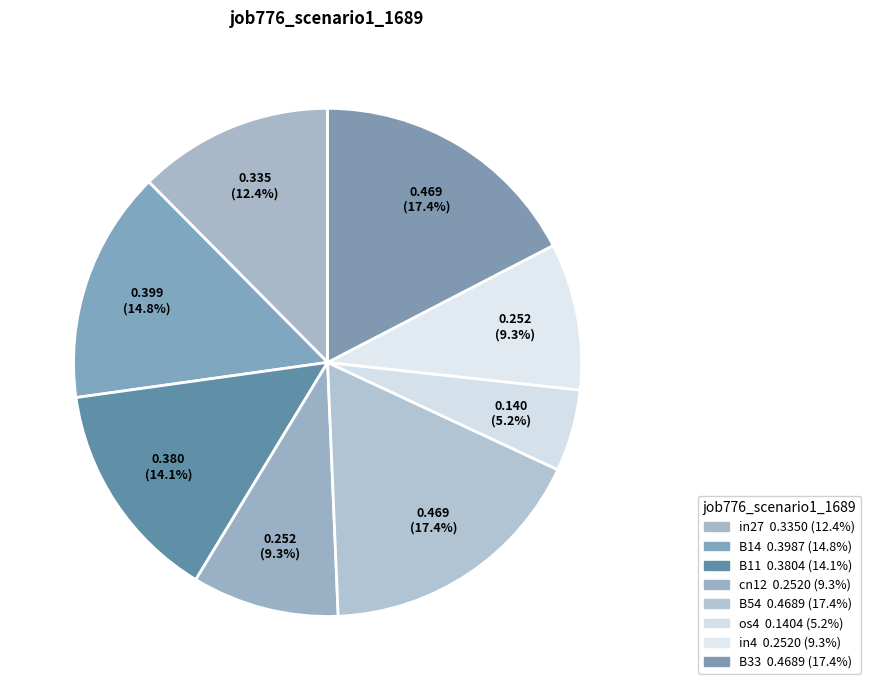

How many segments does this pie chart have?

8